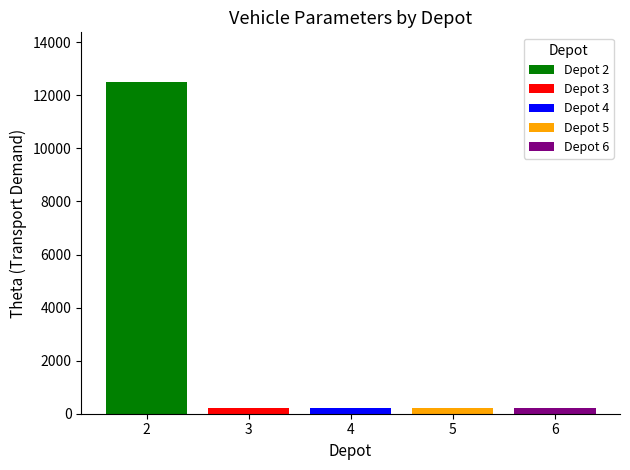

What is the maximum value shown in the chart?

12500